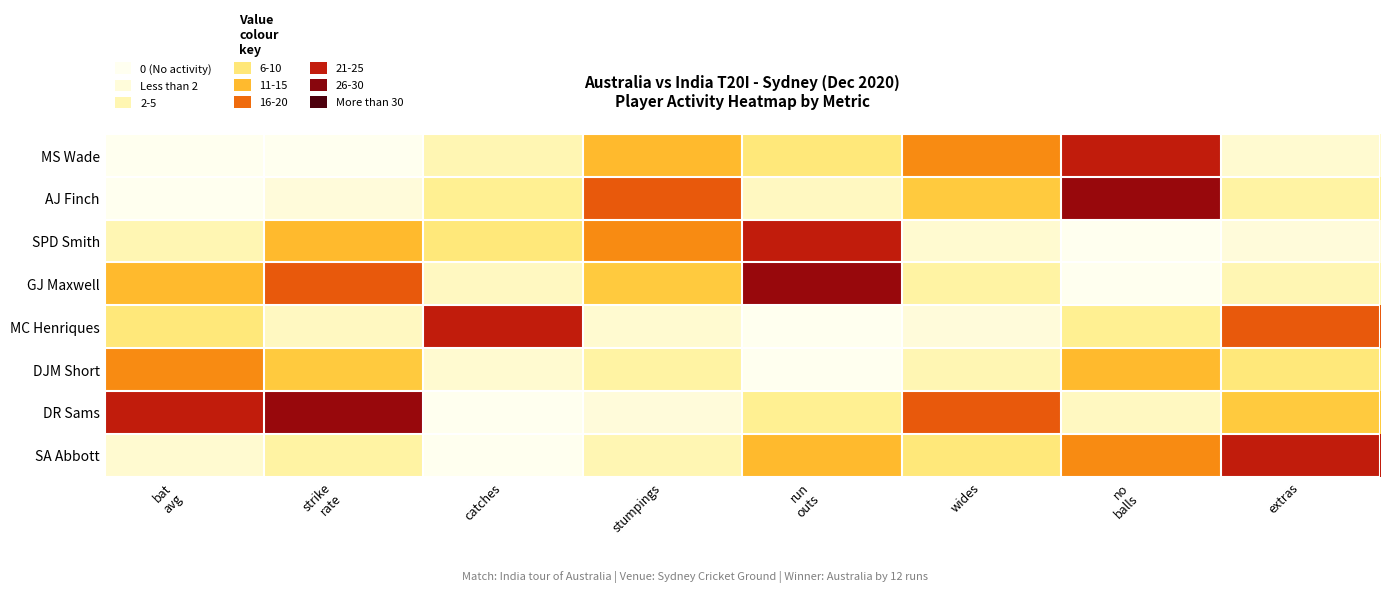

Reading left to right, what are all the values shown in this chart?

MS Wade: bat
avg=0	strike
rate=0	catches=5	stumpings=12	run
outs=8	wides=15	no
balls=22	extras=3
AJ Finch: bat
avg=0	strike
rate=2	catches=7	stumpings=18	run
outs=4	wides=11	no
balls=25	extras=6
SPD Smith: bat
avg=5	strike
rate=12	catches=8	stumpings=15	run
outs=22	wides=3	no
balls=0	extras=2
GJ Maxwell: bat
avg=12	strike
rate=18	catches=4	stumpings=11	run
outs=25	wides=6	no
balls=0	extras=5
MC Henriques: bat
avg=8	strike
rate=4	catches=22	stumpings=3	run
outs=0	wides=2	no
balls=7	extras=18
DJM Short: bat
avg=15	strike
rate=11	catches=3	stumpings=6	run
outs=0	wides=5	no
balls=12	extras=8
DR Sams: bat
avg=22	strike
rate=25	catches=0	stumpings=2	run
outs=7	wides=18	no
balls=4	extras=11
SA Abbott: bat
avg=3	strike
rate=6	catches=0	stumpings=5	run
outs=12	wides=8	no
balls=15	extras=22